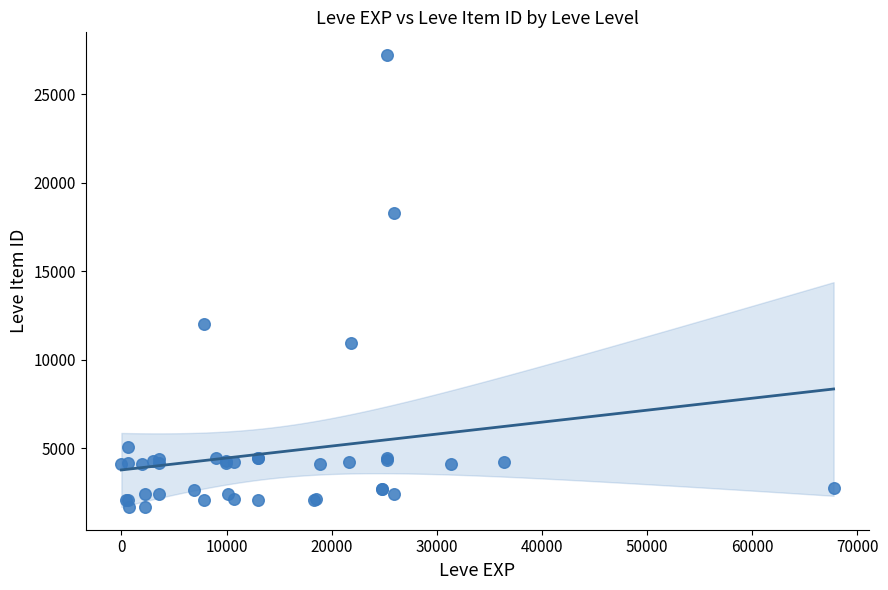

What Y value in the scatter plot is closest to 14448?

12018